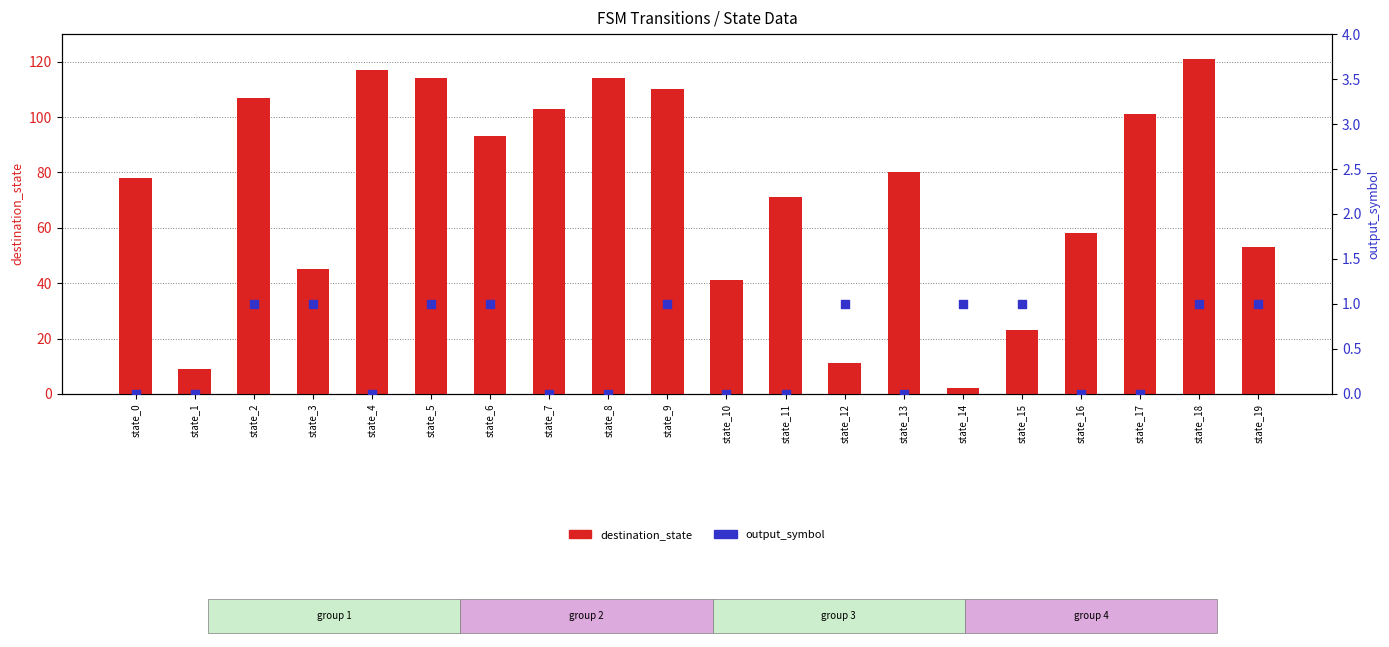

At how many categories does at least one series exceed 8?

19